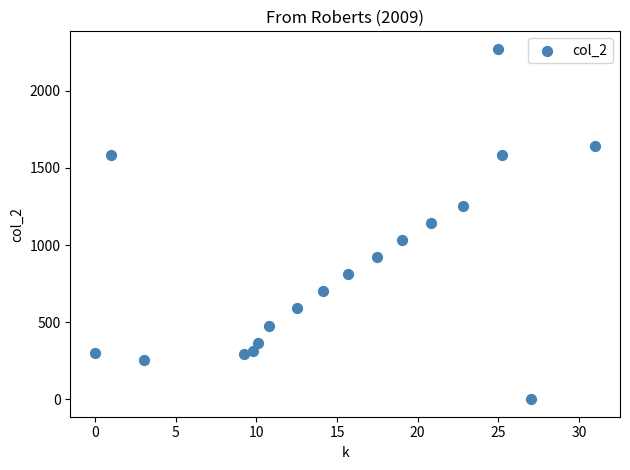

How many data points are displayed?

18